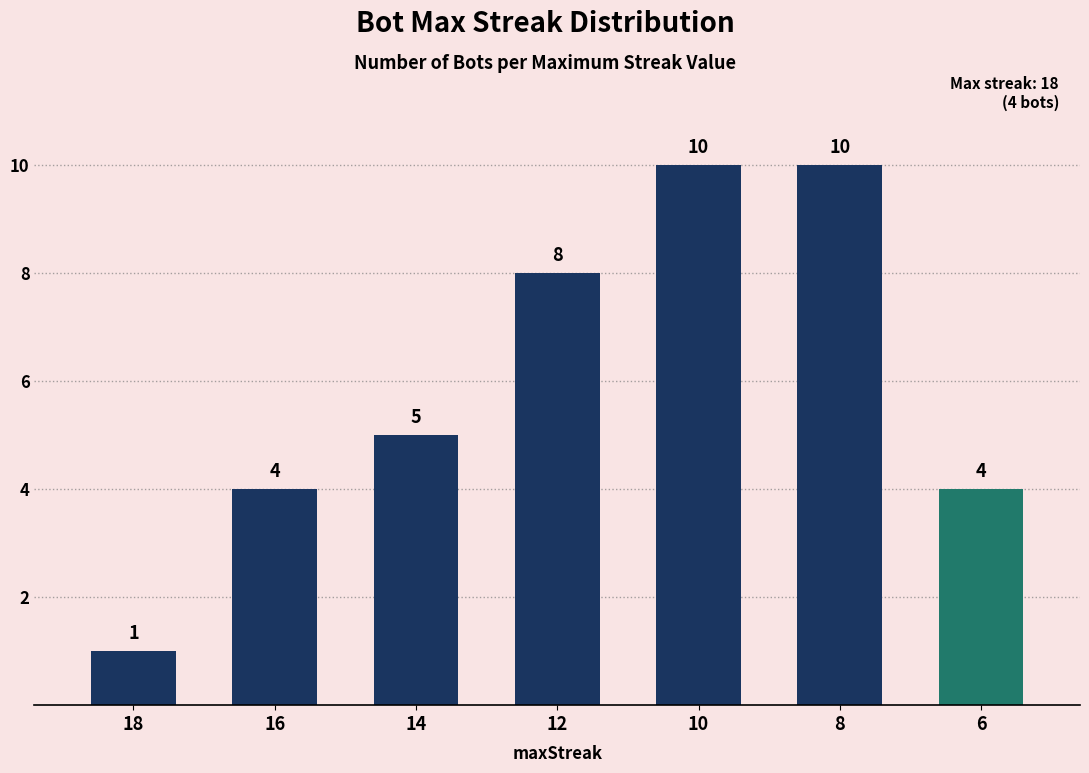

True or false: the data shows 2 at 18.

False